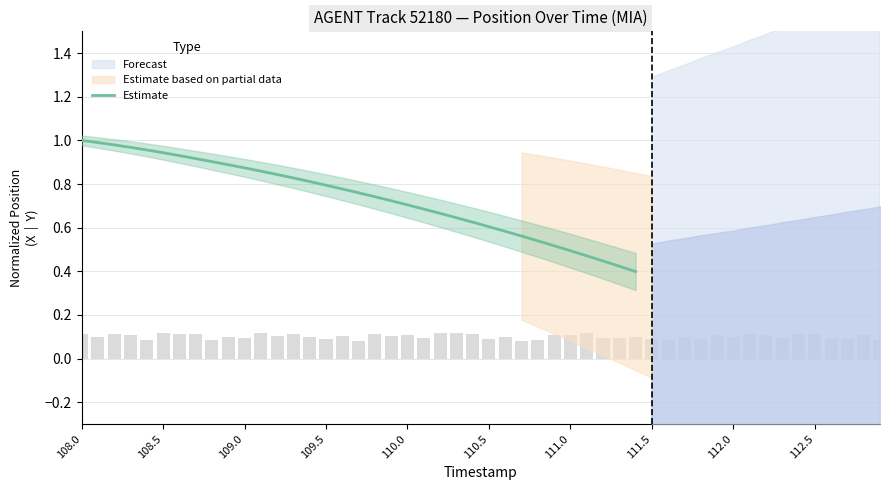

Are the bars grouped side by side (vs. stacked)?

No